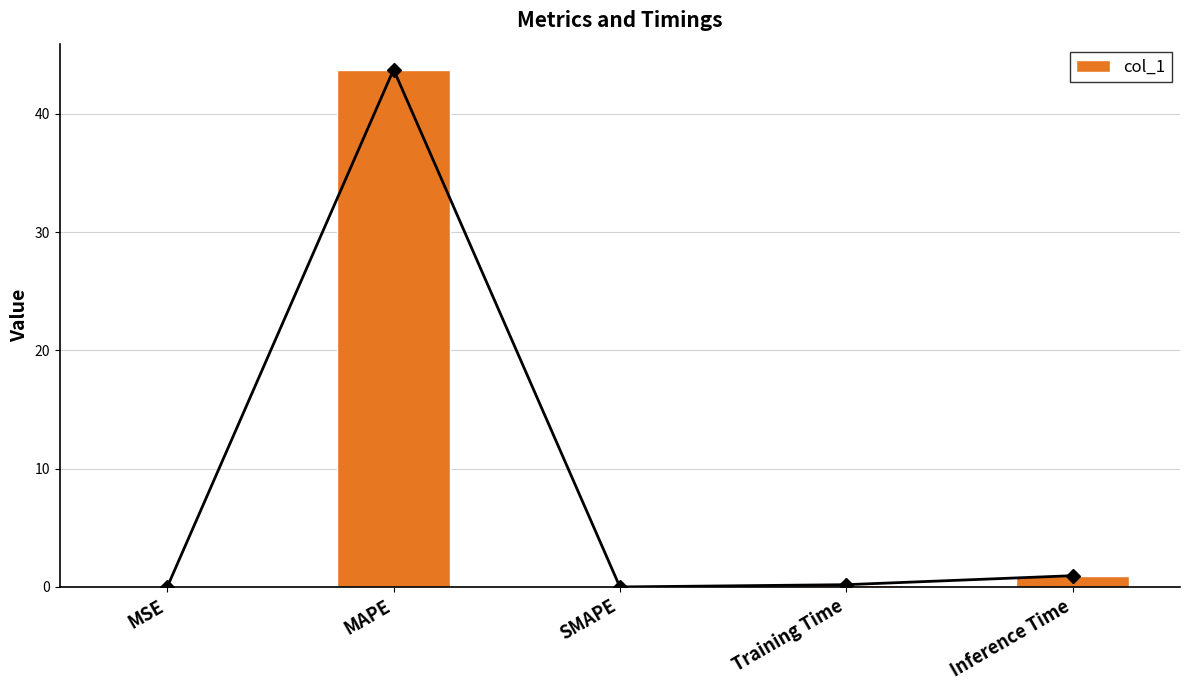

What is the maximum value shown in the chart?

43.8